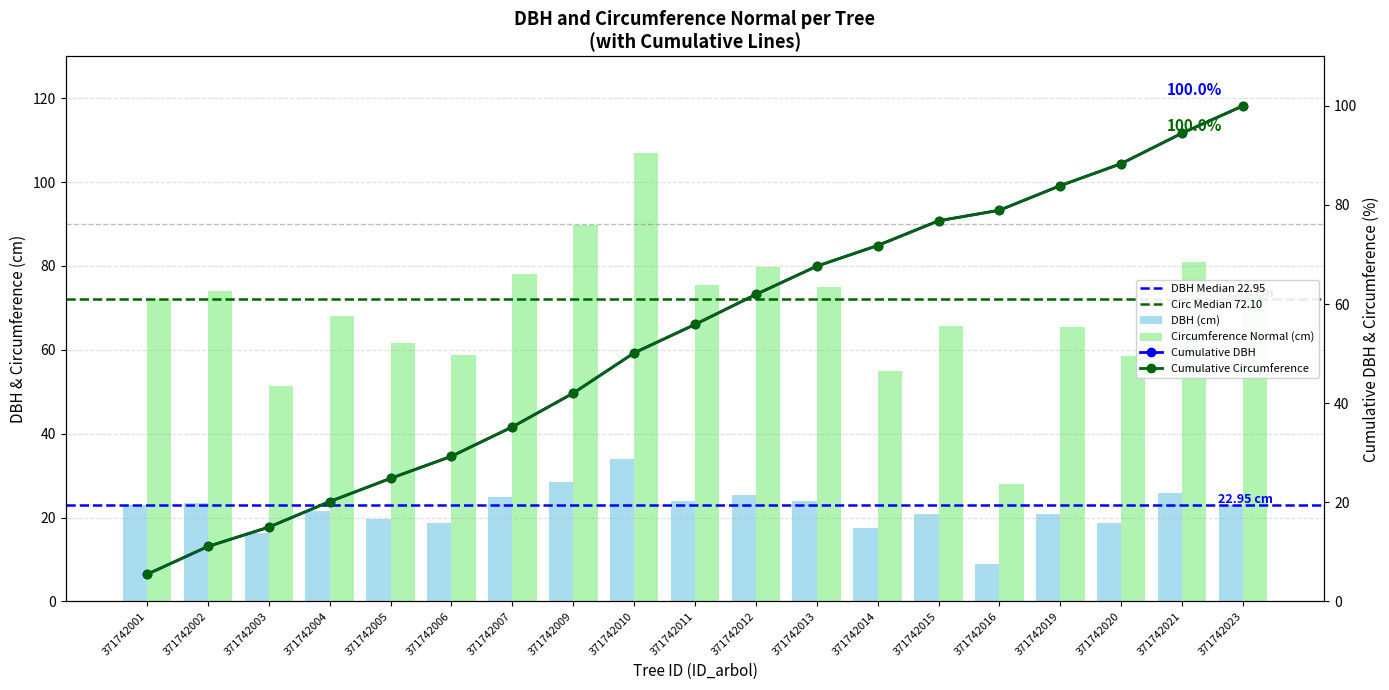

Does the chart contain any negative values?

No